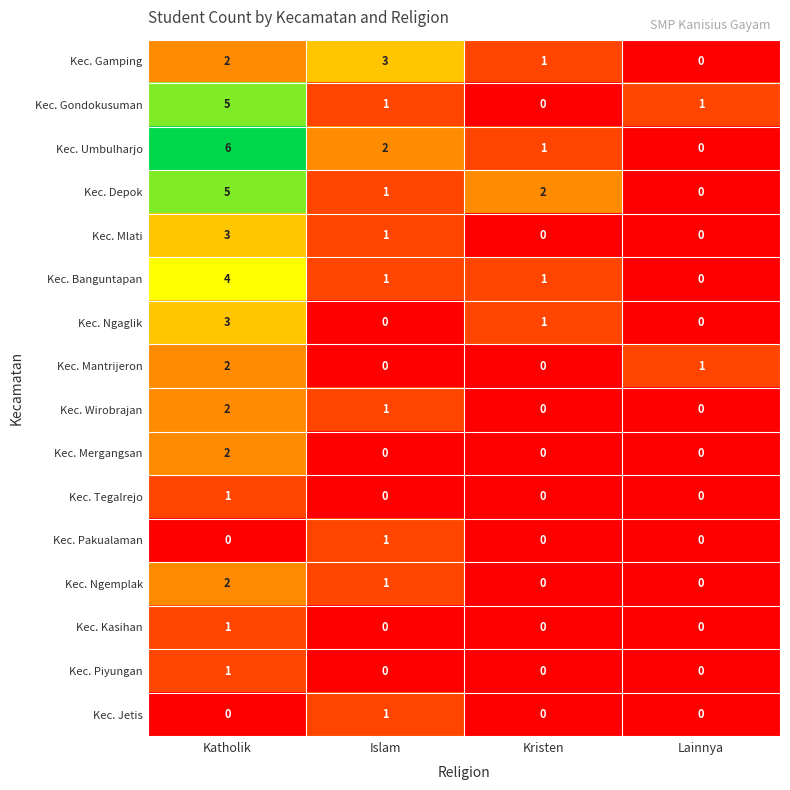

Where does the Kec. Wirobrajan series first go above 1?

Katholik